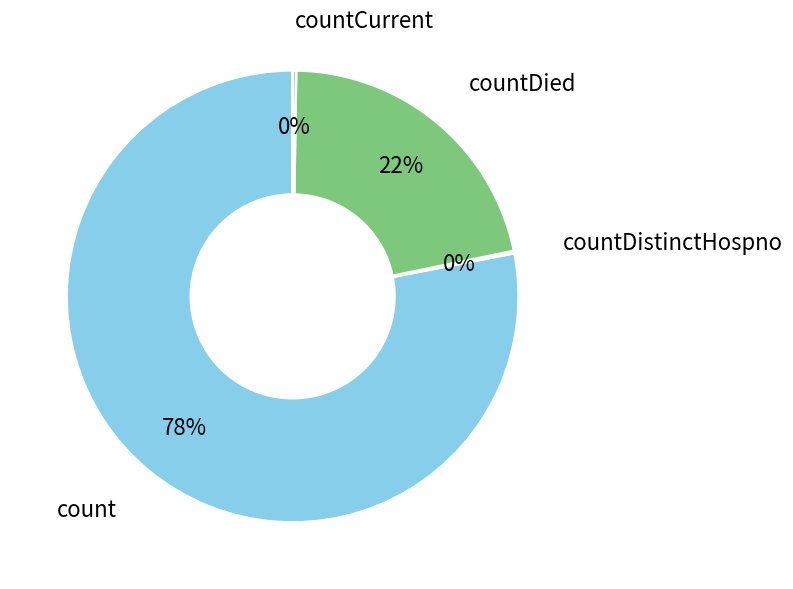

Which category has the biggest portion of the pie?

count